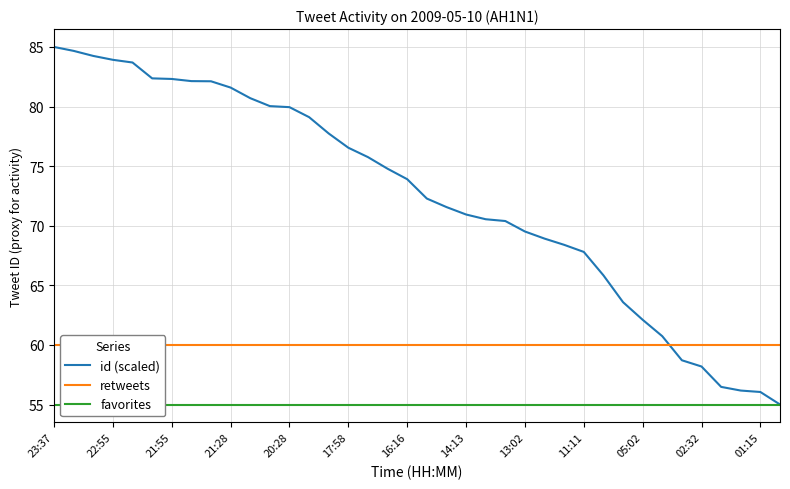

What is the average value of the retweets series?

60.0